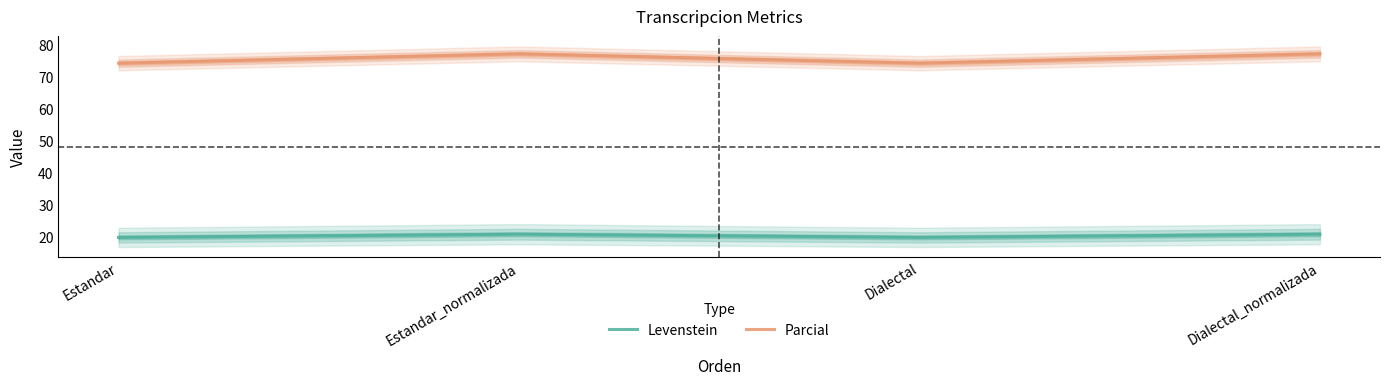

Which has a higher value, Estandar_normalizada or Dialectal?

Estandar_normalizada